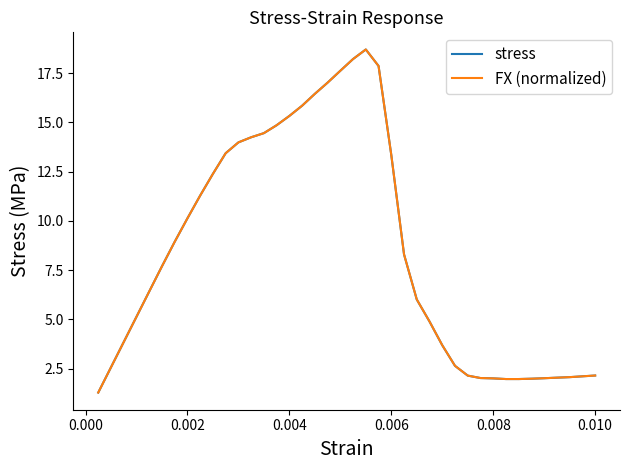

What is the difference between the maximum and minimum values in the stress series?

17.4